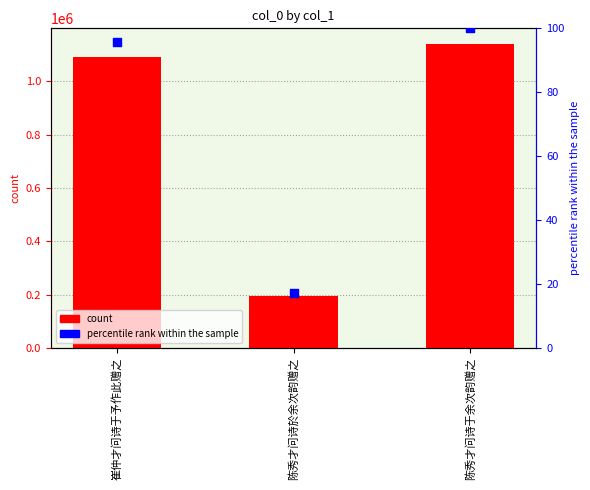

What are all the series names shown in the legend?

count, percentile rank within the sample